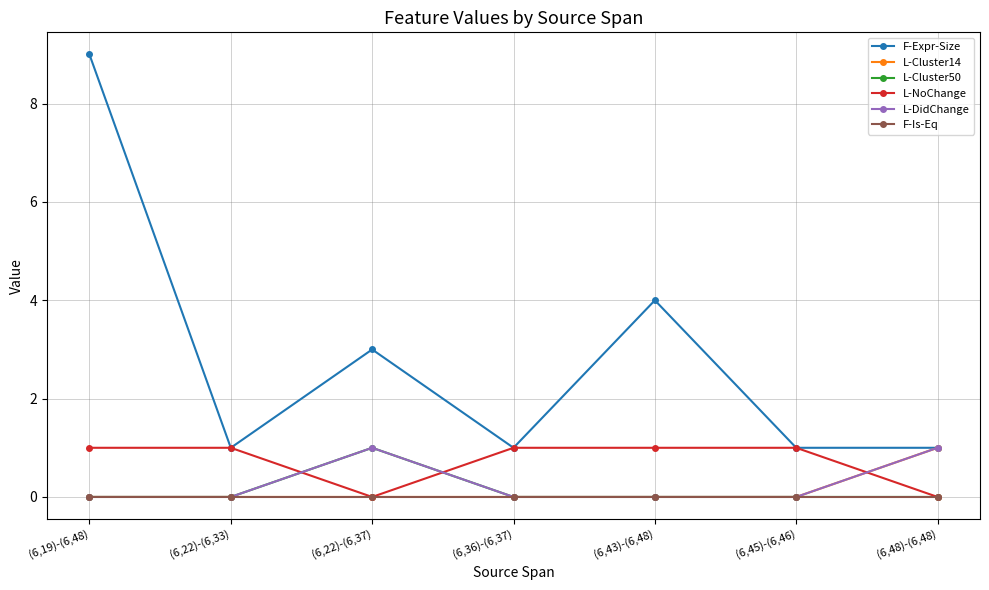

The value of F-Expr-Size at (6,22)-(6,37) is 5. True or false?

False